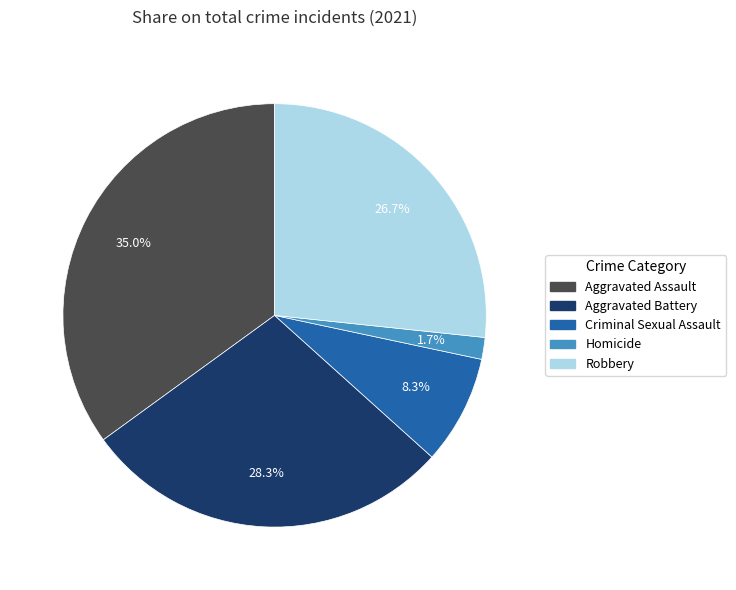

Between Robbery and Homicide, which is larger?

Robbery